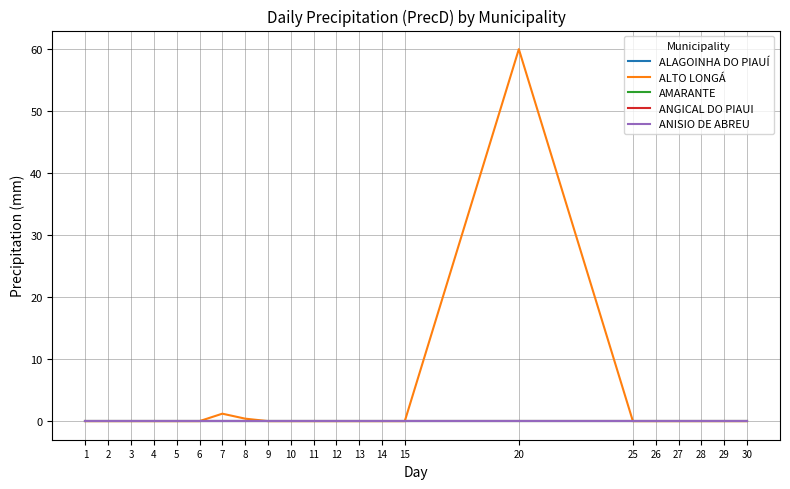

Does the chart have visible grid lines?

Yes